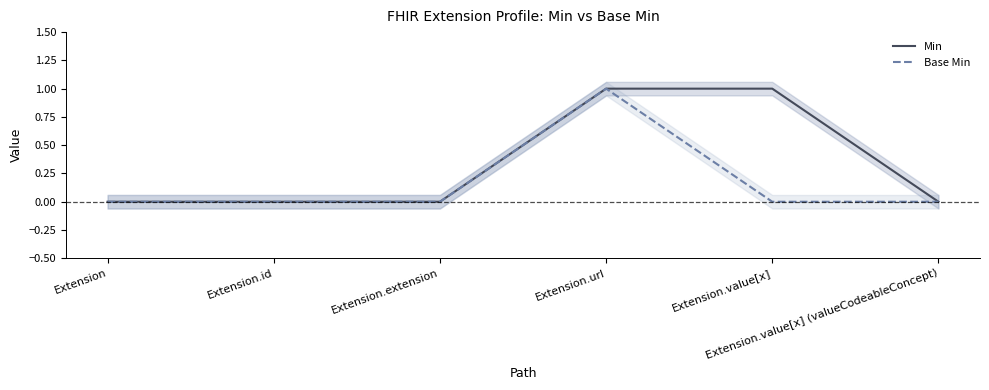

The value of Base Min at Extension is 0. True or false?

True